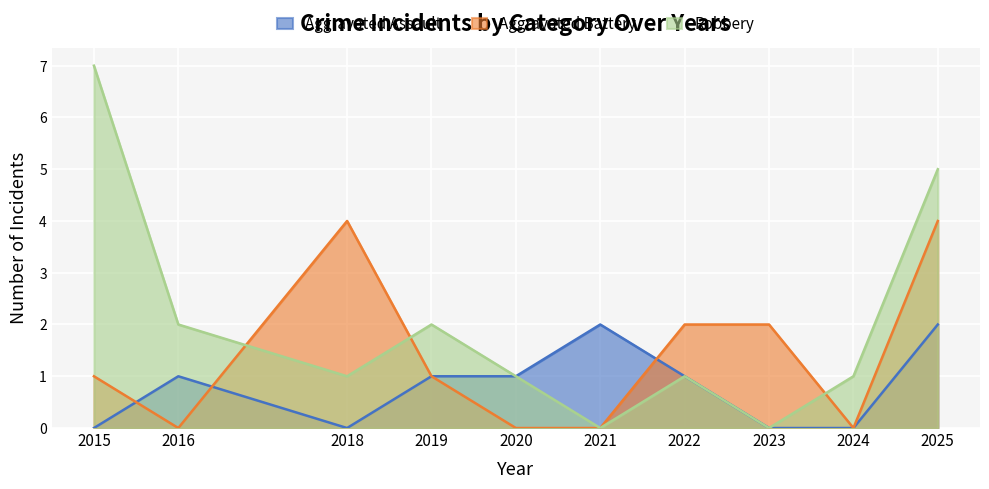

In Robbery, how many points are lower than both neighbors (excluding endpoints)?

3